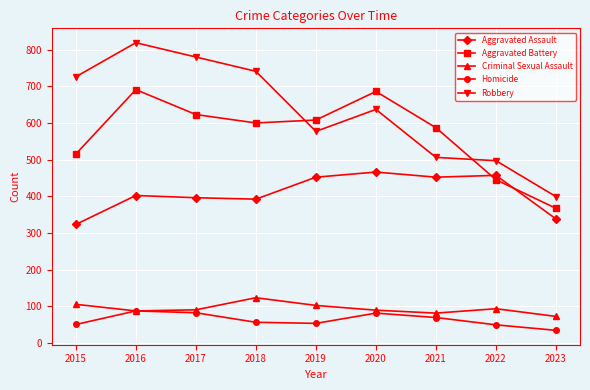

Does the chart display data point markers on the line(s)?

Yes